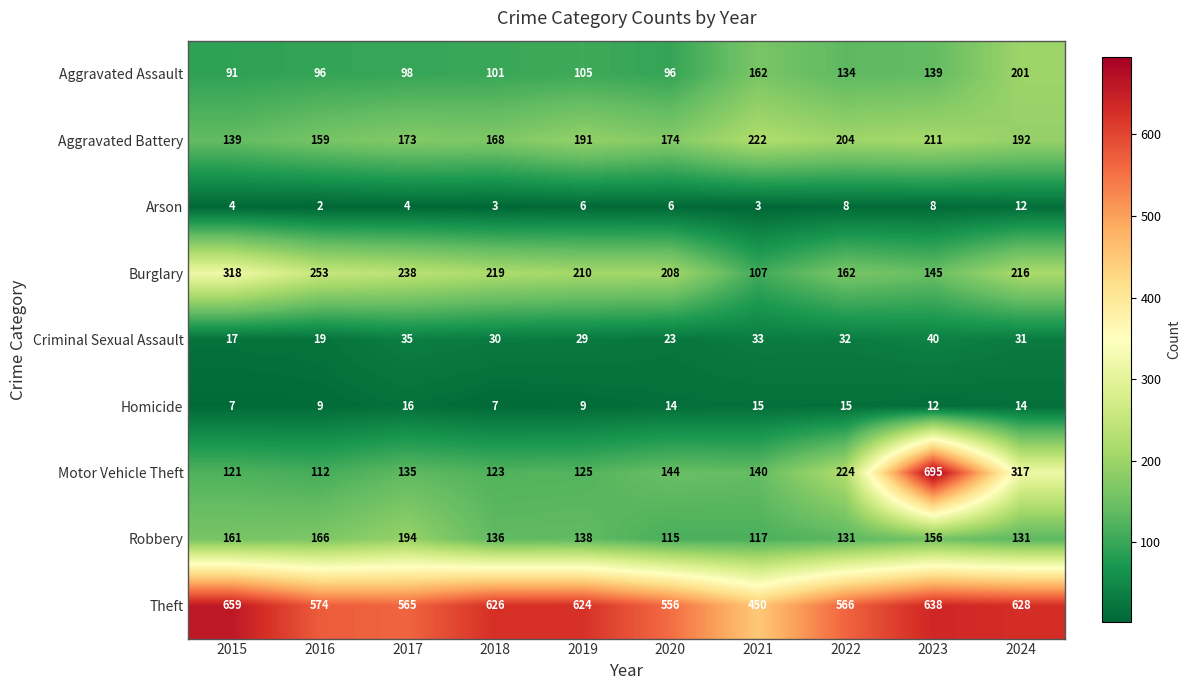

Is the value of Aggravated Assault at 2022 greater than the value of Criminal Sexual Assault at 2022?

Yes